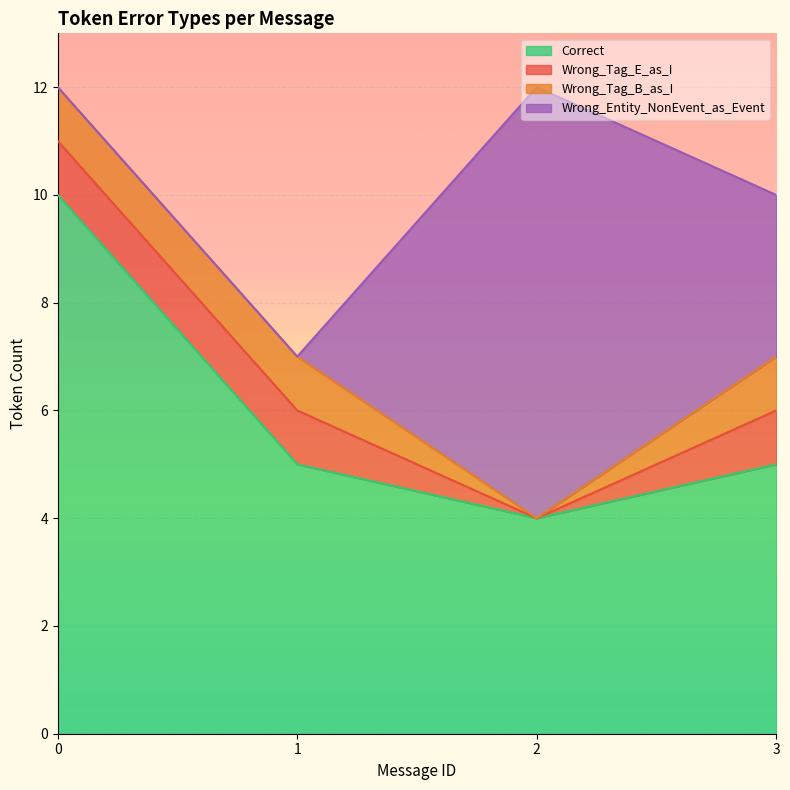

True or false: Wrong_Tag_B_as_I and Correct intersect in this chart.

False